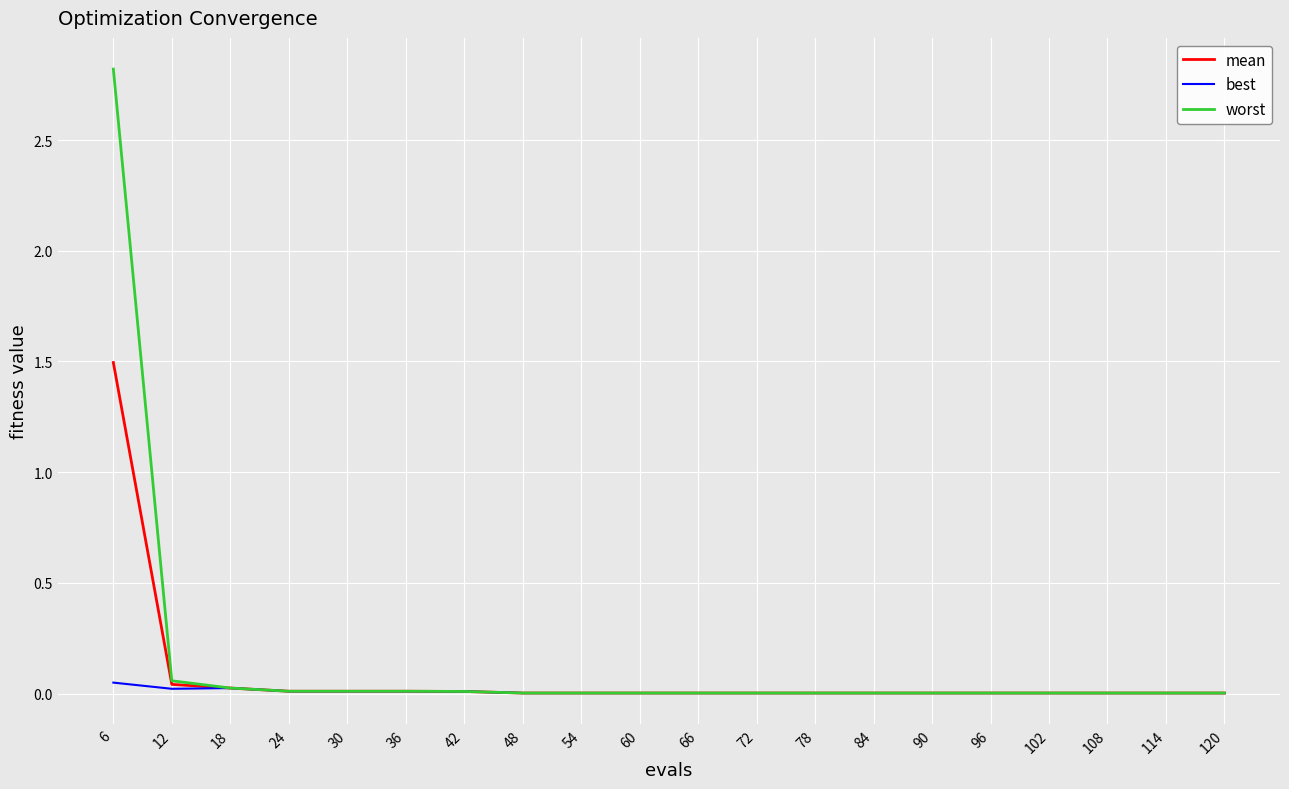

Rank the series by their maximum value, from highest to lowest.

worst, mean, best